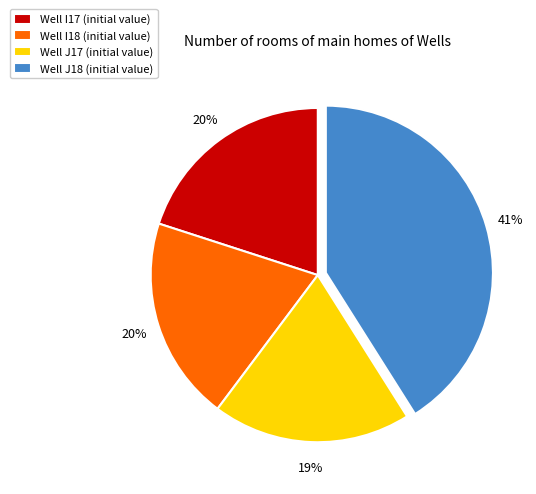

Is it true that Well I17 (initial value) is 20% of the pie?

True